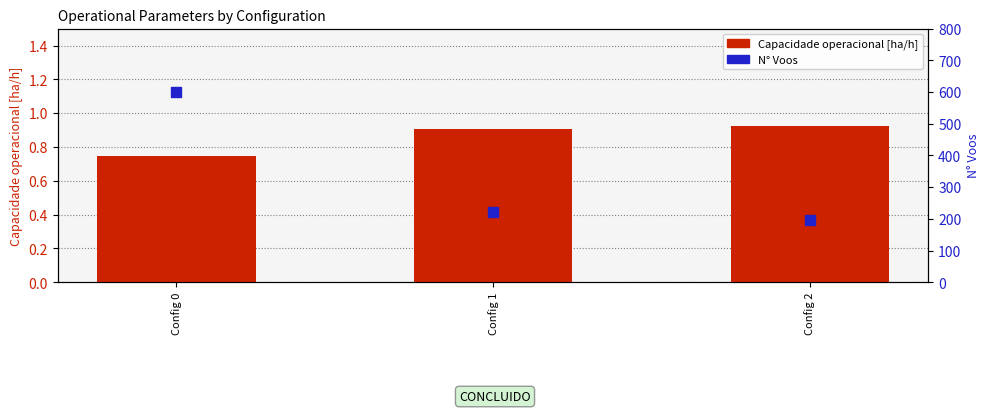

Is the value of Capacidade operacional [ha/h] at Config 0 greater than the value of N Voos at Config 2?

No